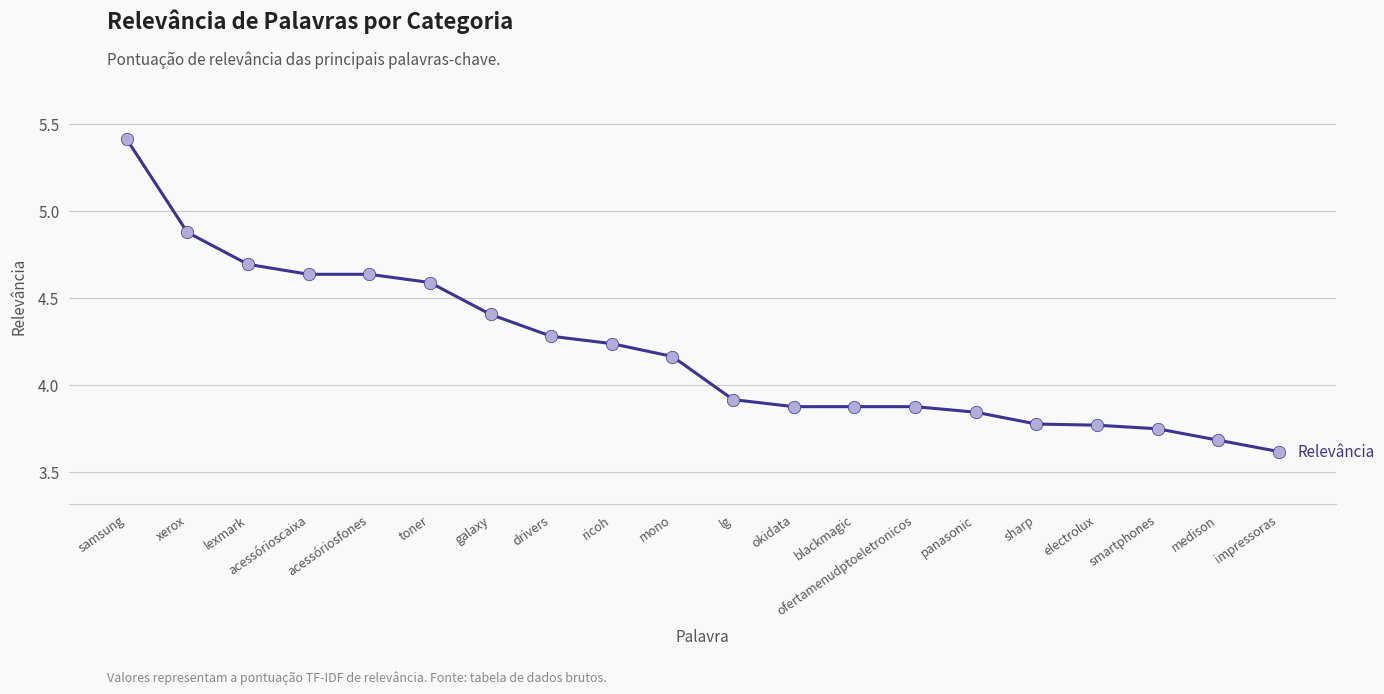

What is the change in value from panasonic to smartphones?

-0.1